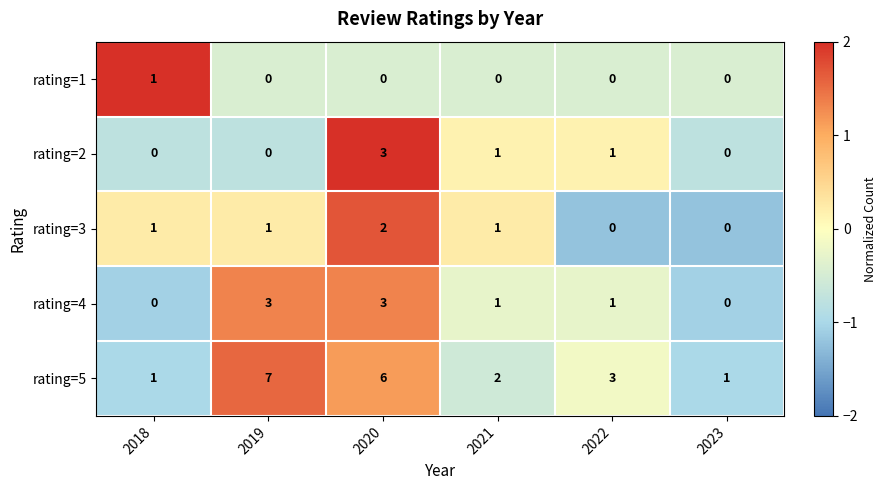

Reading left to right, transcribe all the data shown in this chart.

rating=1: 2018=1	2019=0	2020=0	2021=0	2022=0	2023=0
rating=2: 2018=0	2019=0	2020=3	2021=1	2022=1	2023=0
rating=3: 2018=1	2019=1	2020=2	2021=1	2022=0	2023=0
rating=4: 2018=0	2019=3	2020=3	2021=1	2022=1	2023=0
rating=5: 2018=1	2019=7	2020=6	2021=2	2022=3	2023=1